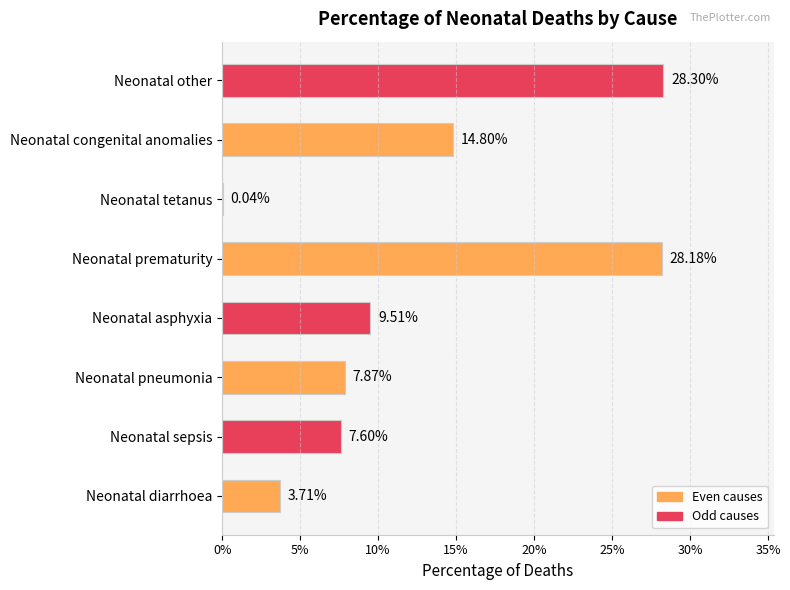

Are the bars horizontal?

Yes